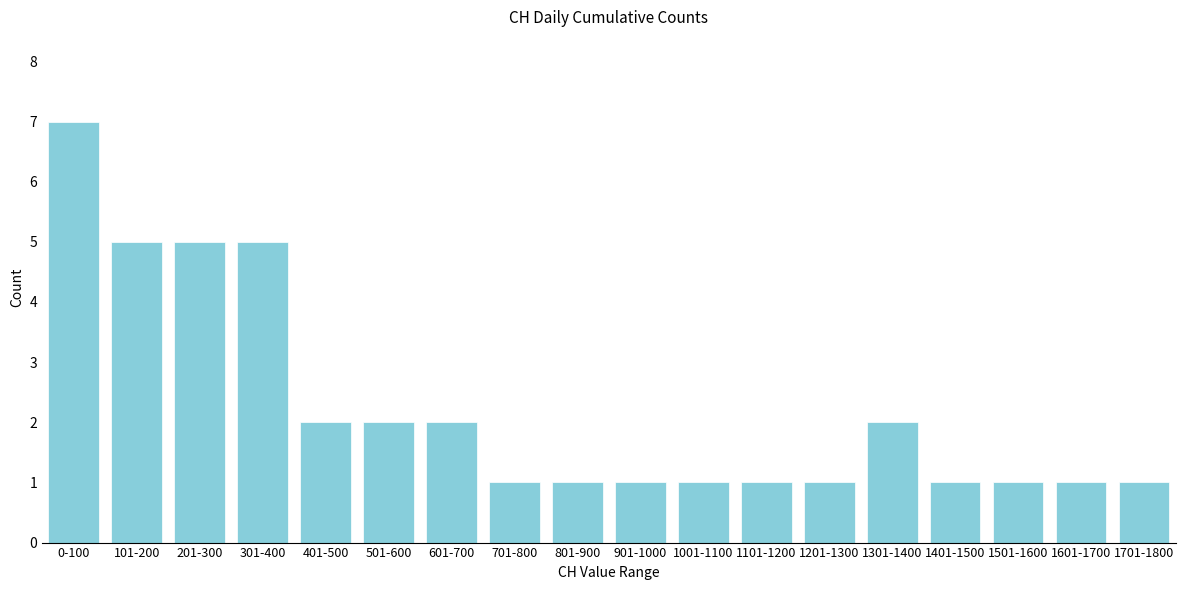

Reading right to left, extract all data points from this chart.

1	1	1	1	2	1	1	1	1	1	1	2	2	2	5	5	5	7